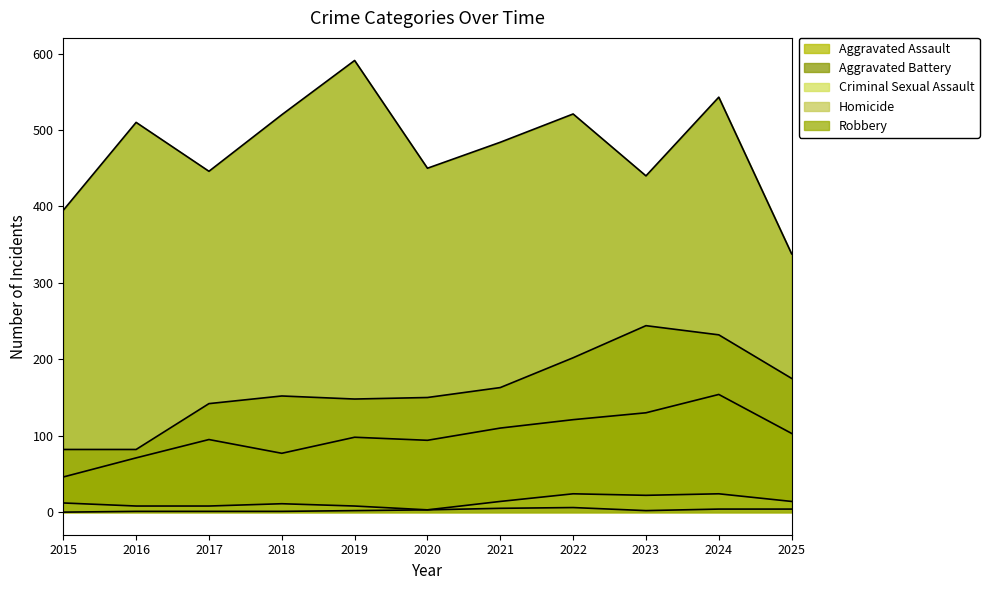

What is the sum of all Aggravated Battery values?

1772